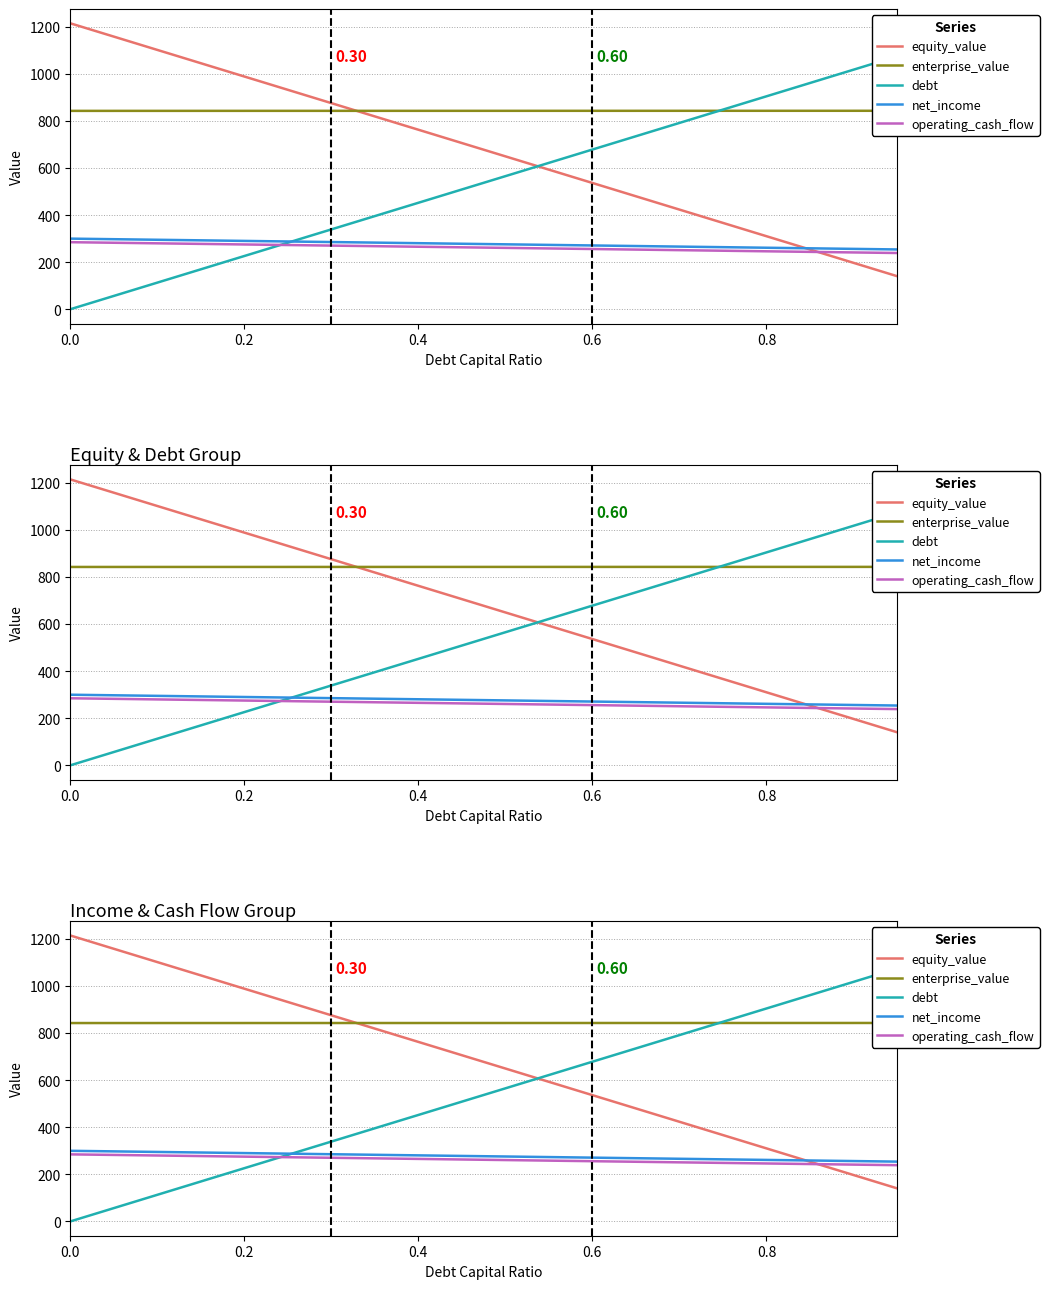

How many data points does each series have?

20